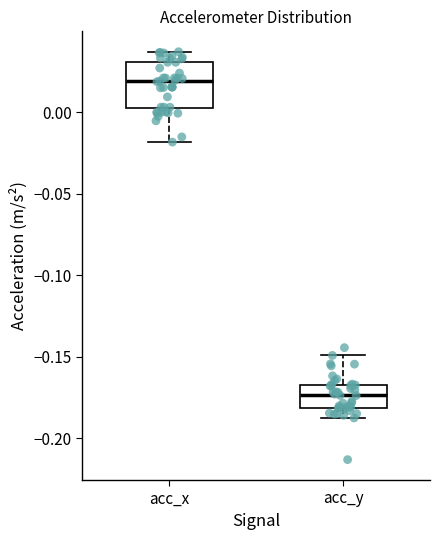

Where does the upper whisker of the box for acc_x end on the y-axis? The values are not printed on the chart, so give them approximately, as read against the axis.

0.035